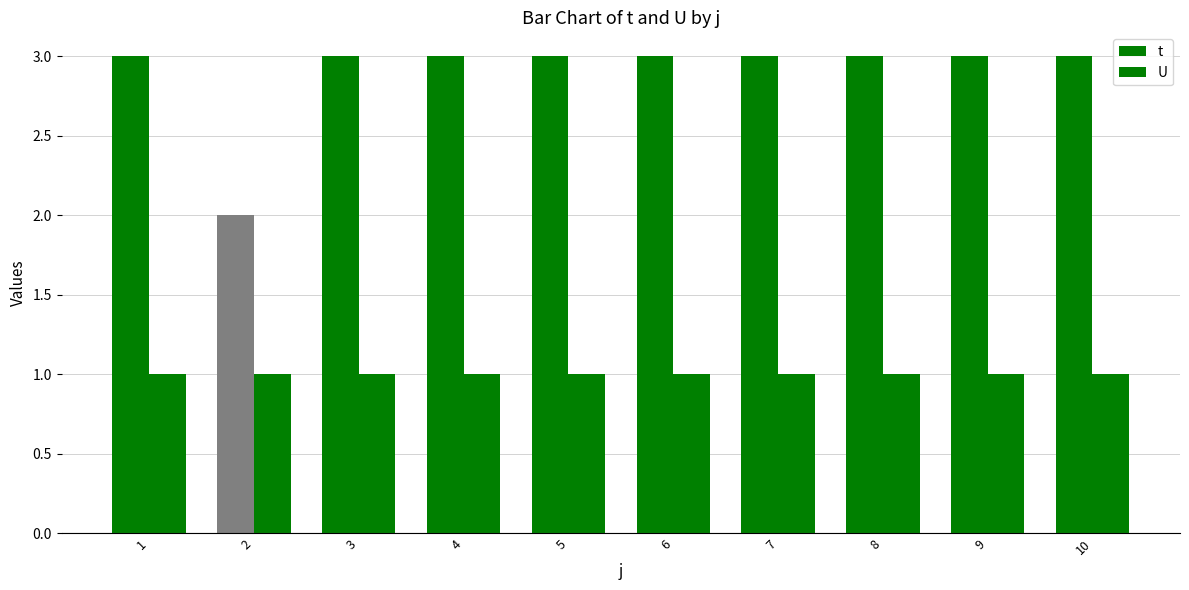

How many groups of bars are there?

10